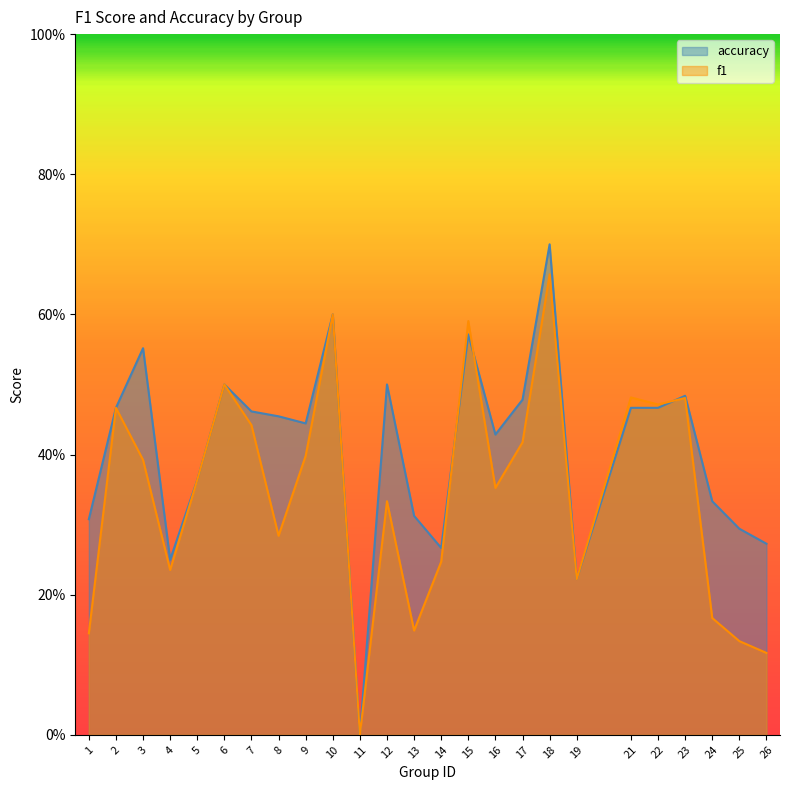

Which series changed the most between 14 and 25?

f1